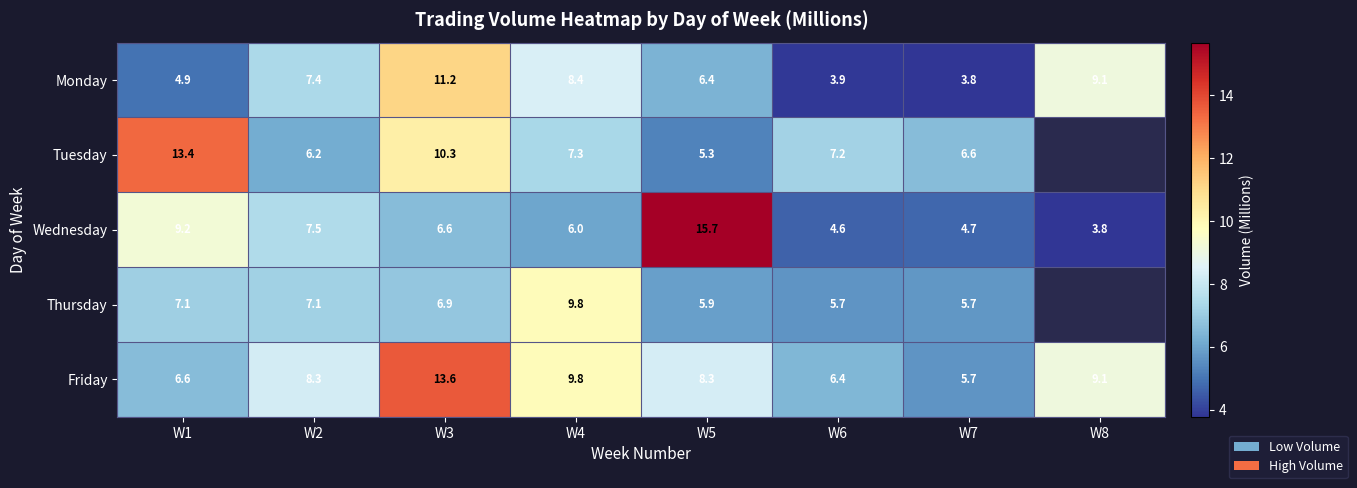

Which label corresponds to the smallest value in the chart?

W7